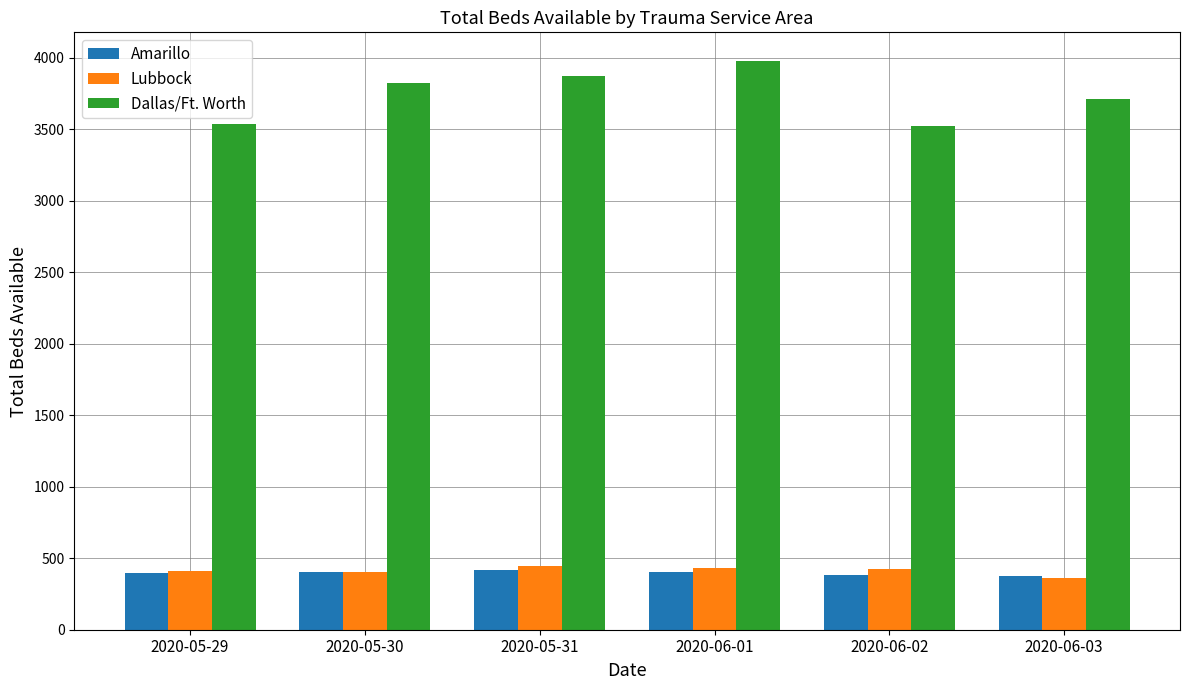

What is the total value across all series at 2020-05-30?

4628